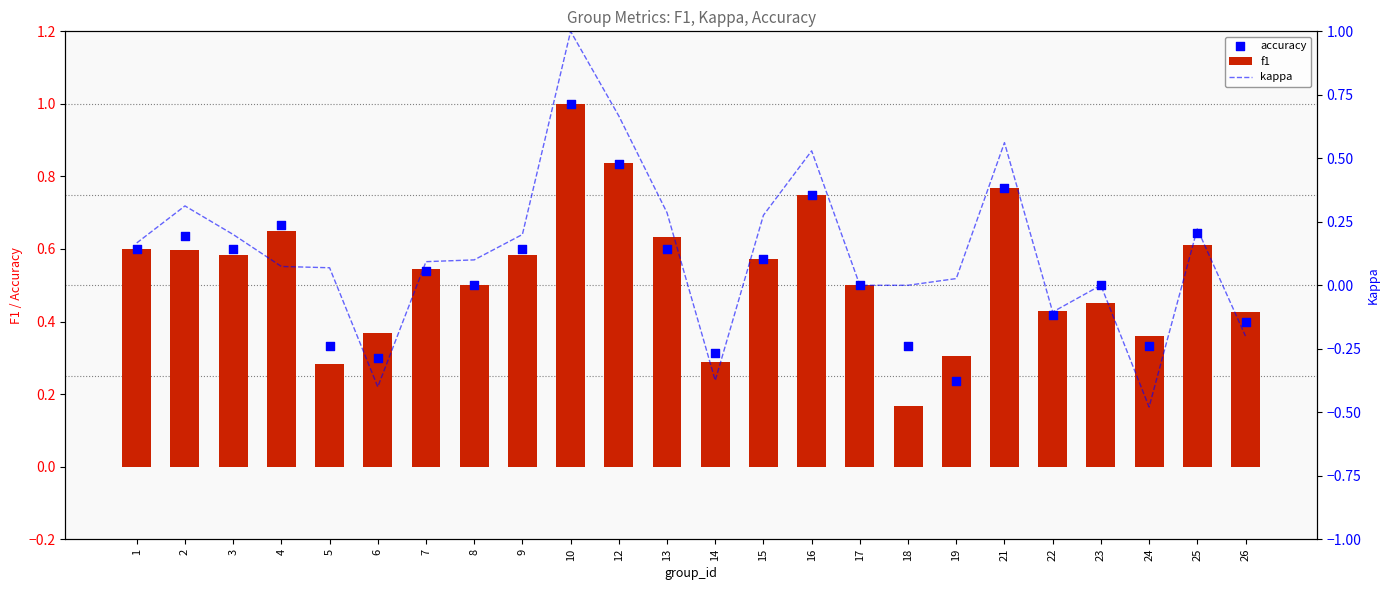

What is the total value across all series at 7?

1.2